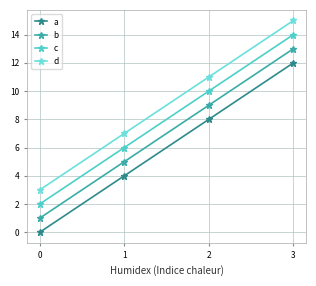

Does the chart display data point markers on the line(s)?

Yes